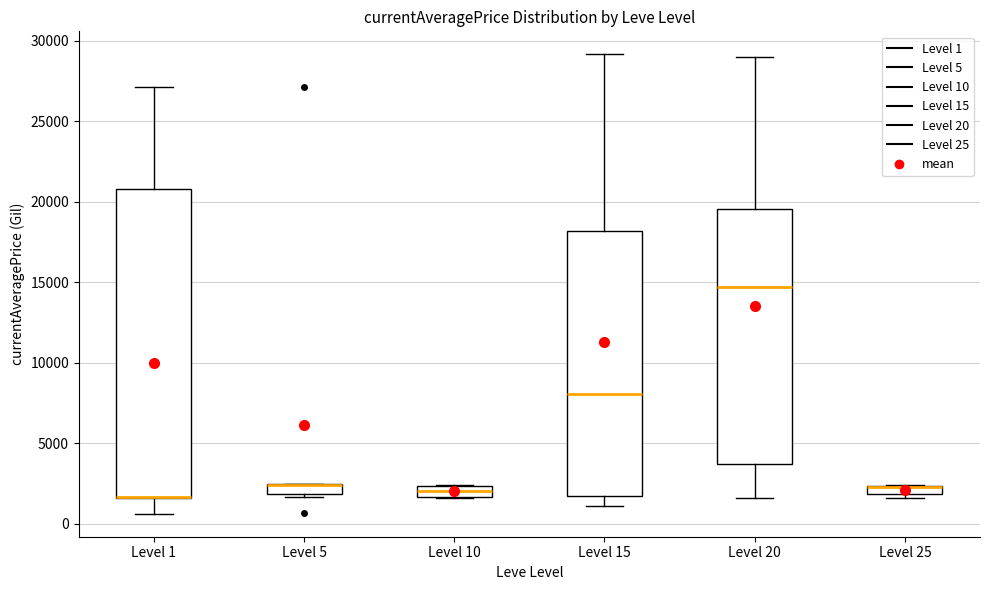

Where is the upper edge of the box for Level 20 on the y-axis? The values are not printed on the chart, so give them approximately, as read against the axis.

19500